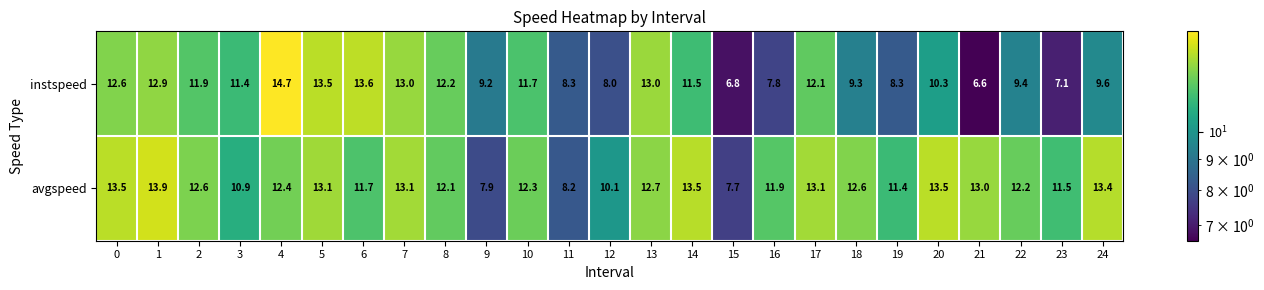

What is the difference between the instspeed values at 3 and 9?

2.2